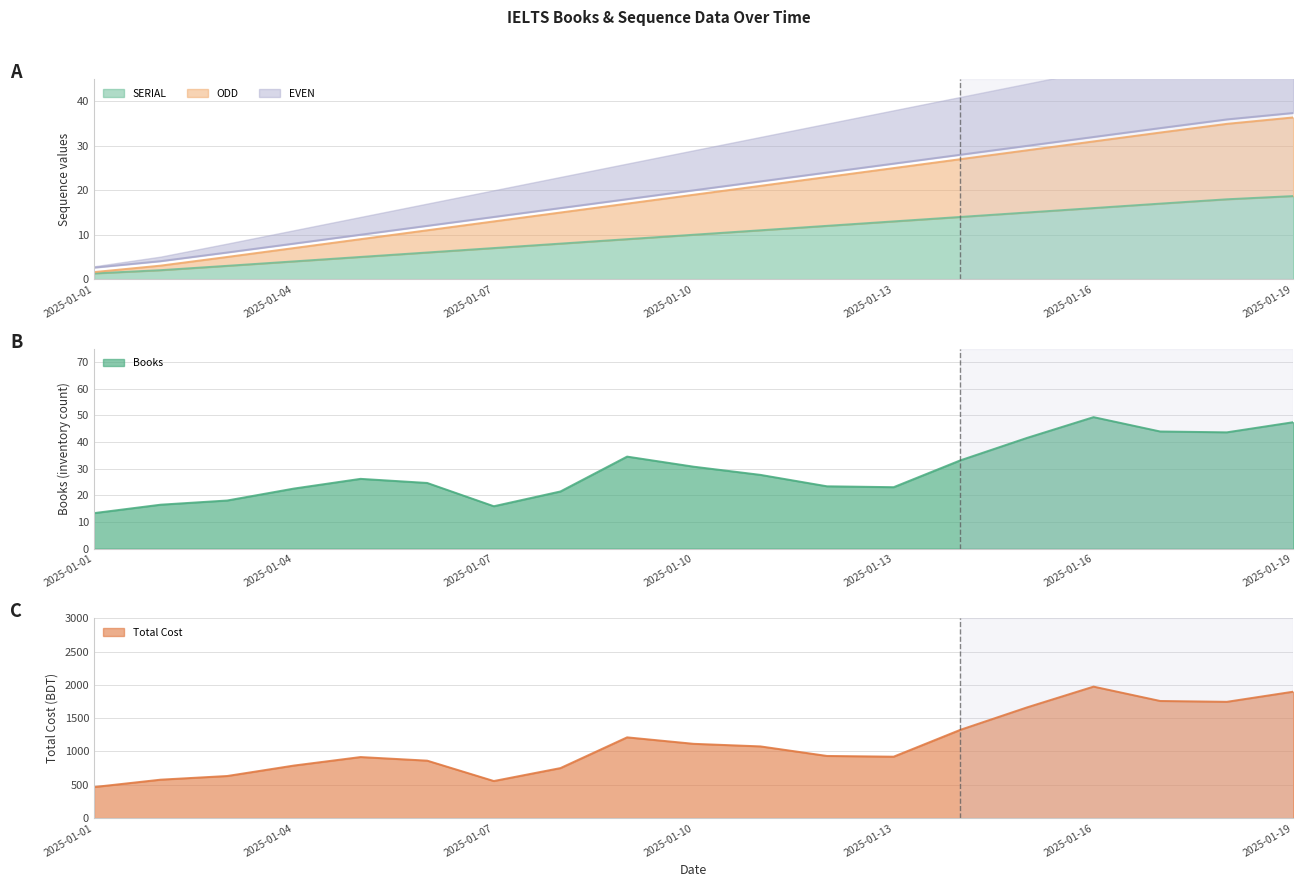

What is the sum of all ODD values?

361.0